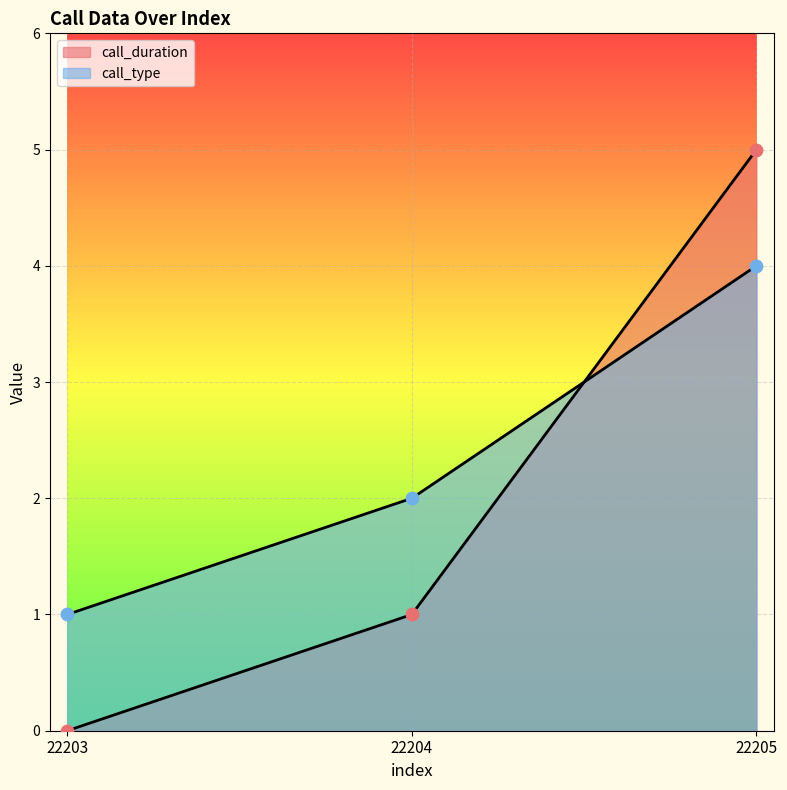

Which series reaches the minimum Y coordinate?

call_duration